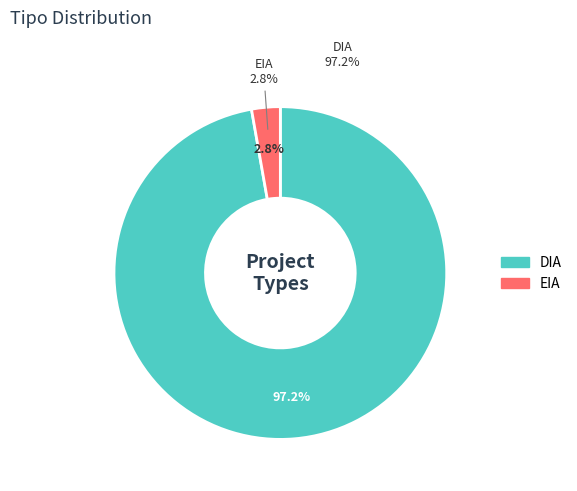

What is the smallest slice in the pie chart?

EIA